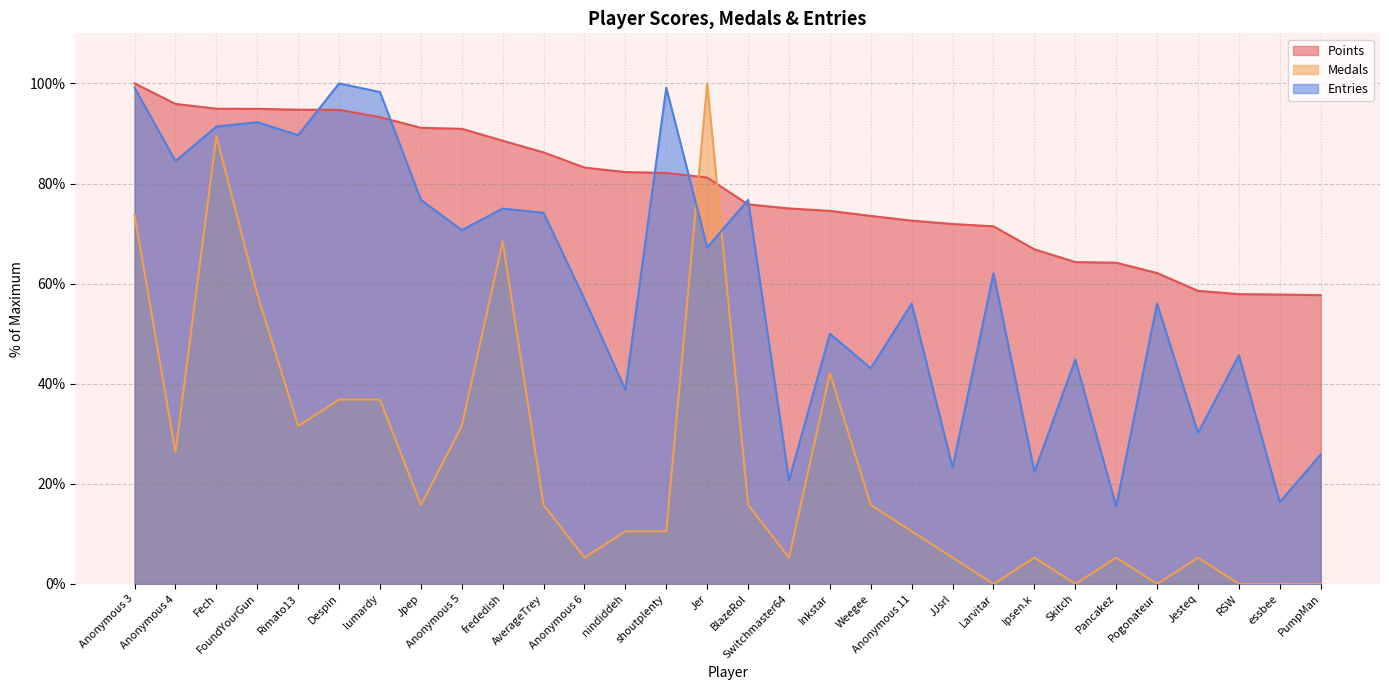

What is the label of the 15th point from the right?

BlazeRol